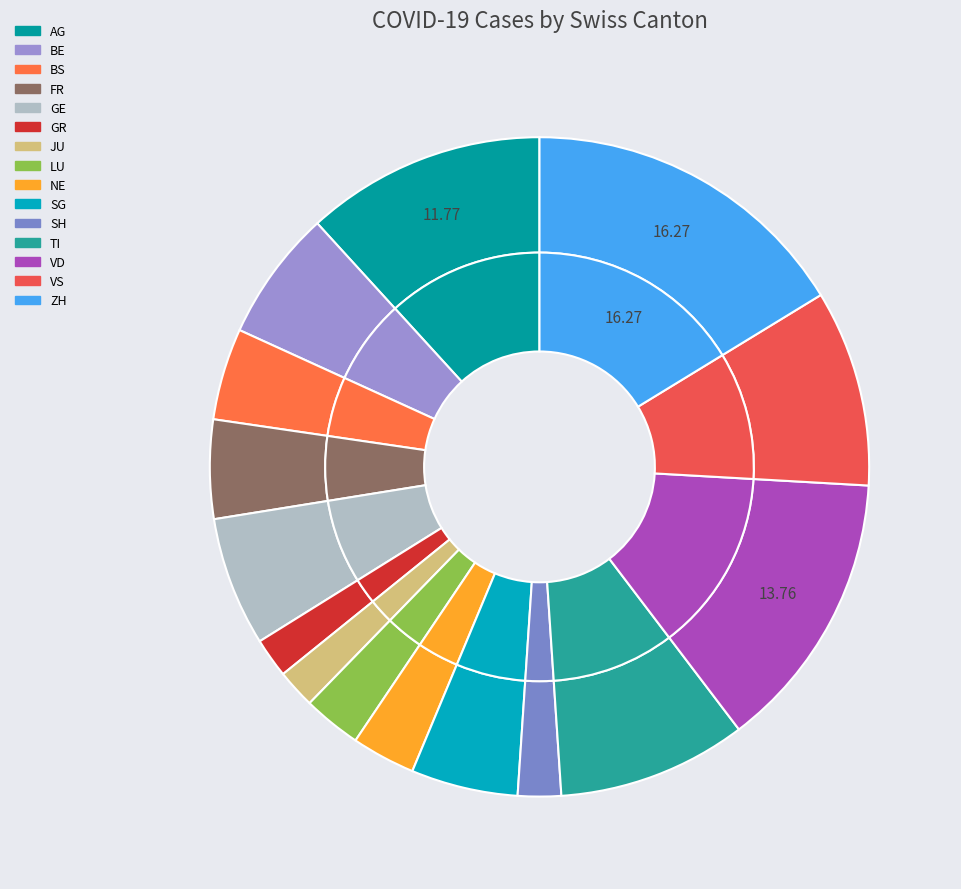

What is the largest slice in the pie chart?

ZH